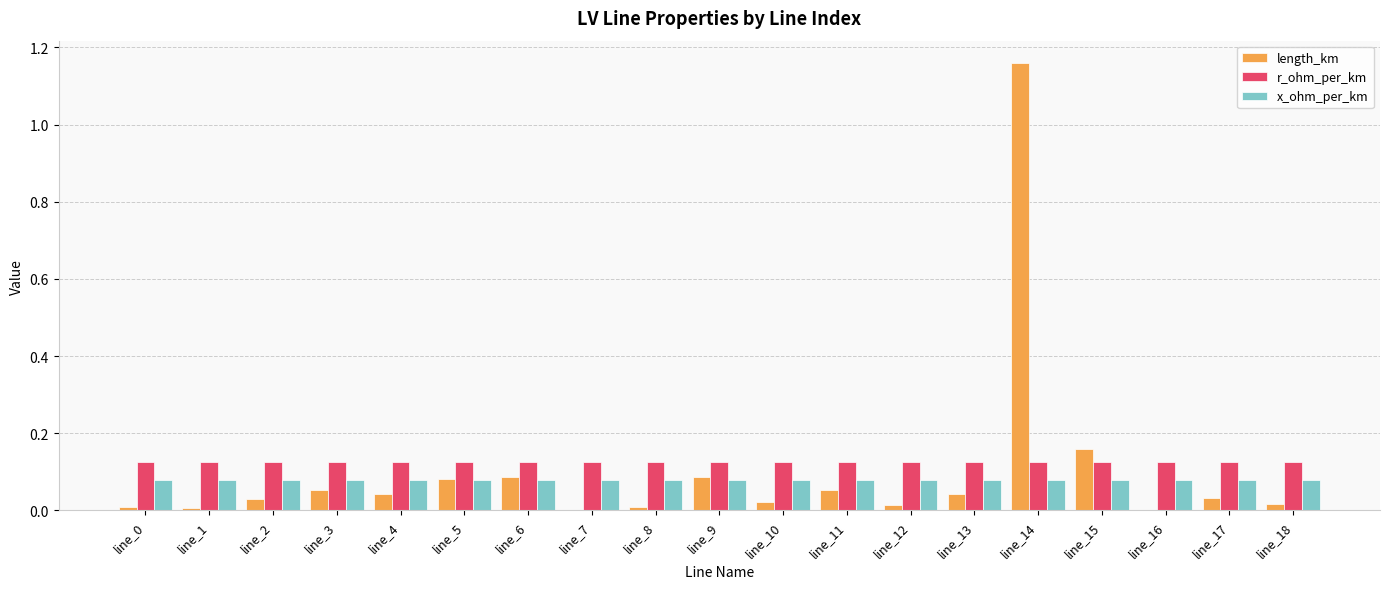

What is the sum of all x_ohm_per_km values?

1.5